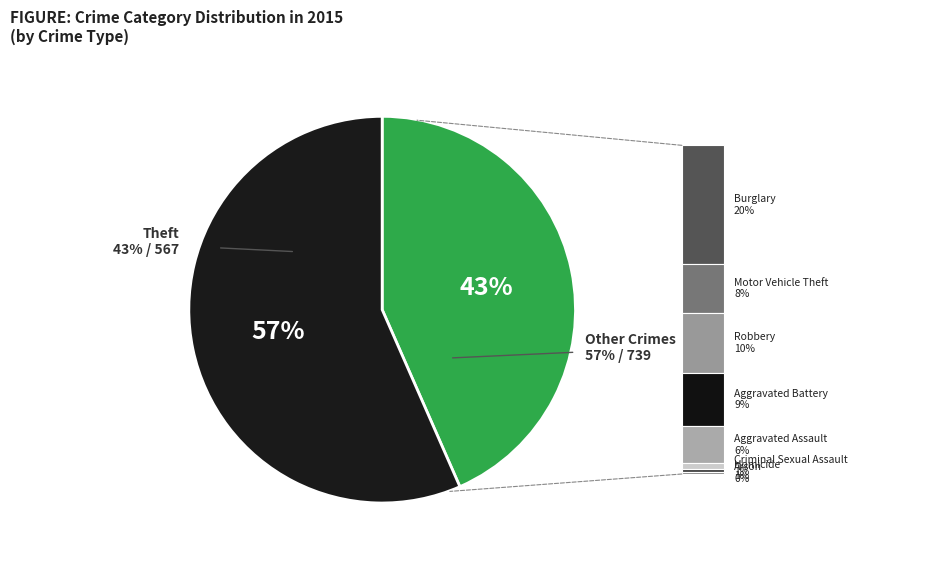

To the nearest percent, what is the difference between the Burglary and Theft slice percentages?

23%